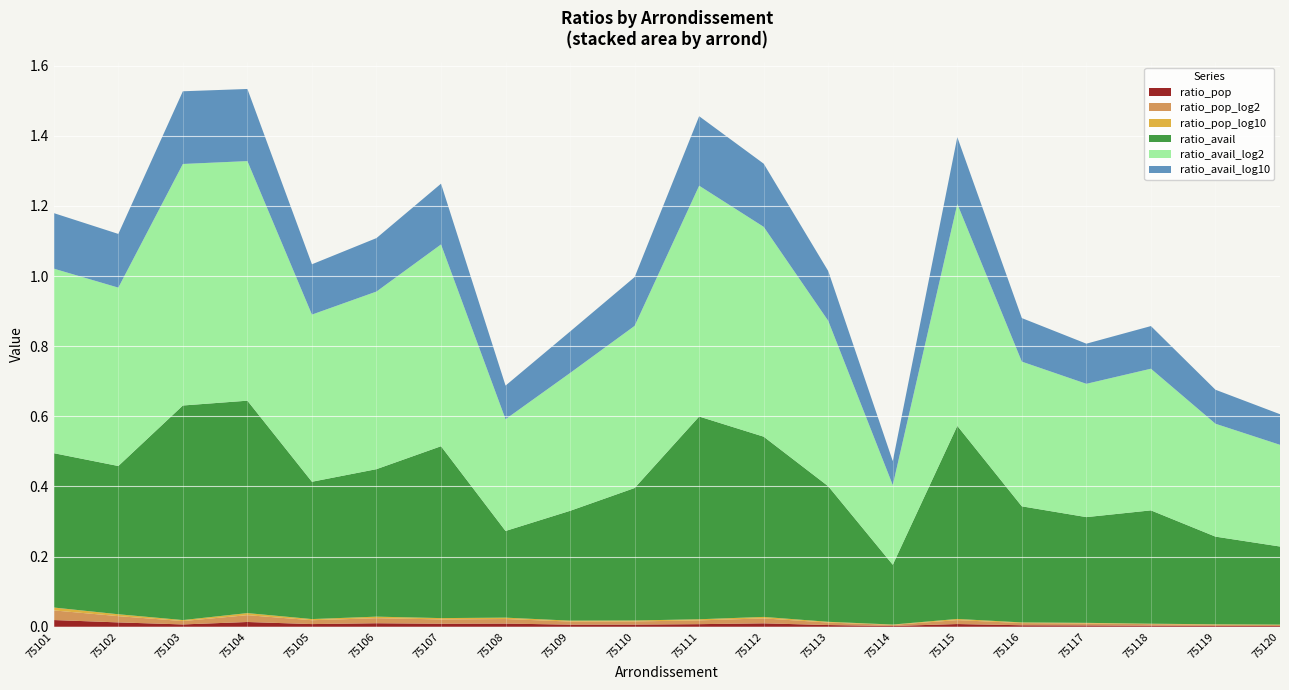

Reading left to right, extract all data points from this chart.

ratio_pop: 0.0	0.0	0.0	0.0	0.0	0.0	0.0	0.0	0.0	0.0	0.0	0.0	0.0	0.0	0.0	0.0	0.0	0.0	0.0	0.0
ratio_pop_log2: 0.0	0.0	0.0	0.0	0.0	0.0	0.0	0.0	0.0	0.0	0.0	0.0	0.0	0.0	0.0	0.0	0.0	0.0	0.0	0.0
ratio_pop_log10: 0.0	0.0	0.0	0.0	0.0	0.0	0.0	0.0	0.0	0.0	0.0	0.0	0.0	0.0	0.0	0.0	0.0	0.0	0.0	0.0
ratio_avail: 0.4	0.4	0.6	0.6	0.4	0.4	0.5	0.2	0.3	0.4	0.6	0.5	0.4	0.2	0.6	0.3	0.3	0.3	0.2	0.2
ratio_avail_log2: 0.5	0.5	0.7	0.7	0.5	0.5	0.6	0.3	0.4	0.5	0.7	0.6	0.5	0.2	0.6	0.4	0.4	0.4	0.3	0.3
ratio_avail_log10: 0.2	0.2	0.2	0.2	0.1	0.2	0.2	0.1	0.1	0.1	0.2	0.2	0.1	0.1	0.2	0.1	0.1	0.1	0.1	0.1